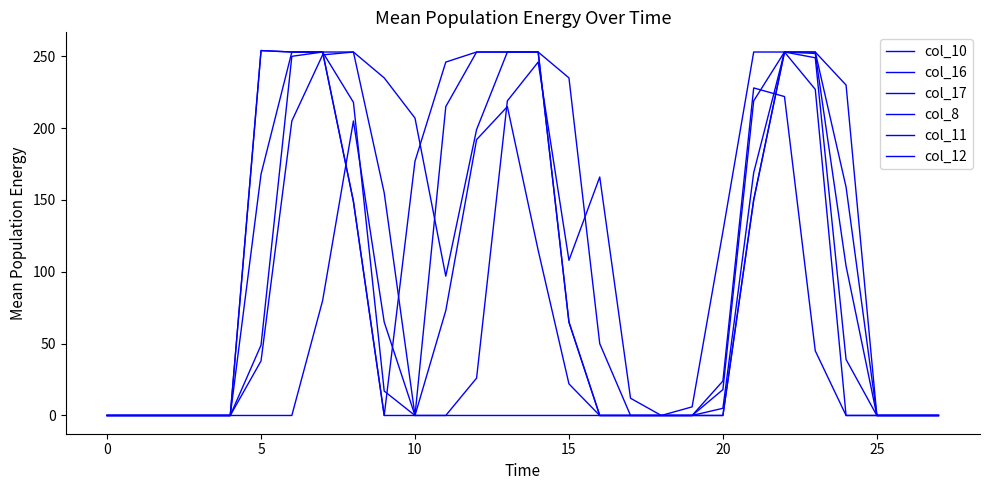

At which category does col_12 reach its first local valley?

9